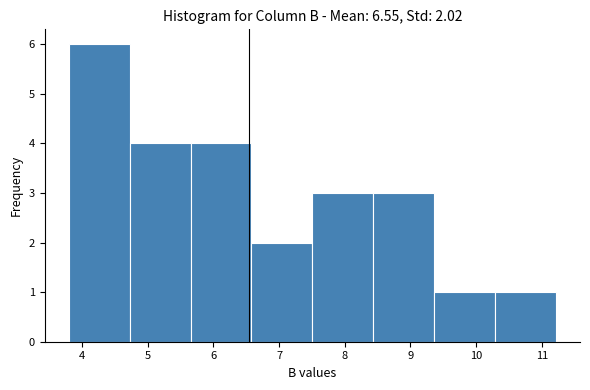

Over which range of the x-axis is the bar tallest?

3.8 to 4.7